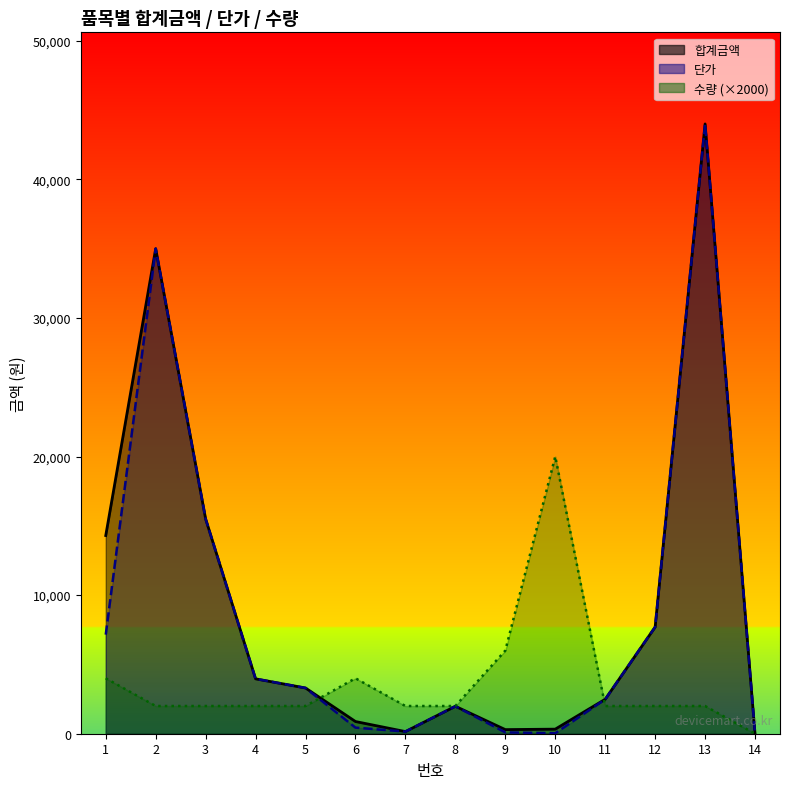

What is the difference between the highest and lowest values at 11?

486